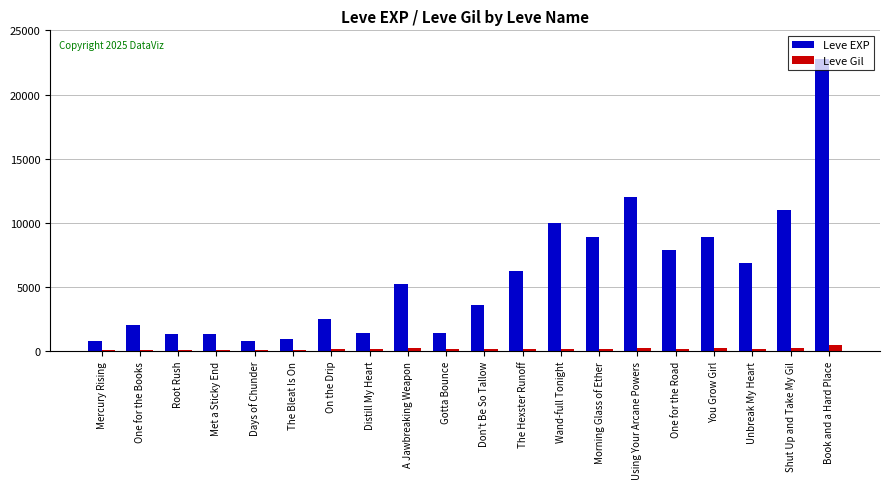

What are all the series names shown in the legend?

Leve EXP, Leve Gil